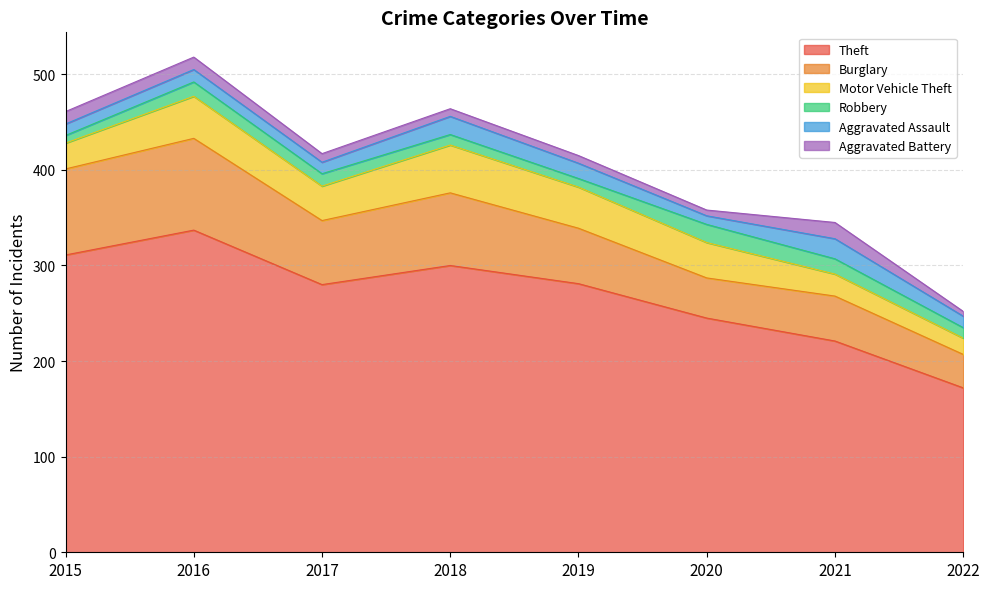

How many interior local peaks does the Theft series have?

2